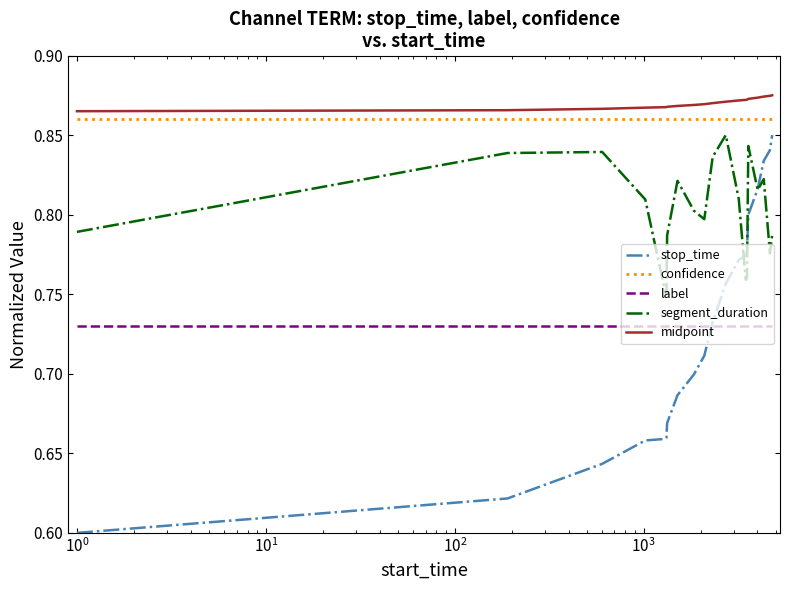

True or false: label and segment_duration cross at least once.

False